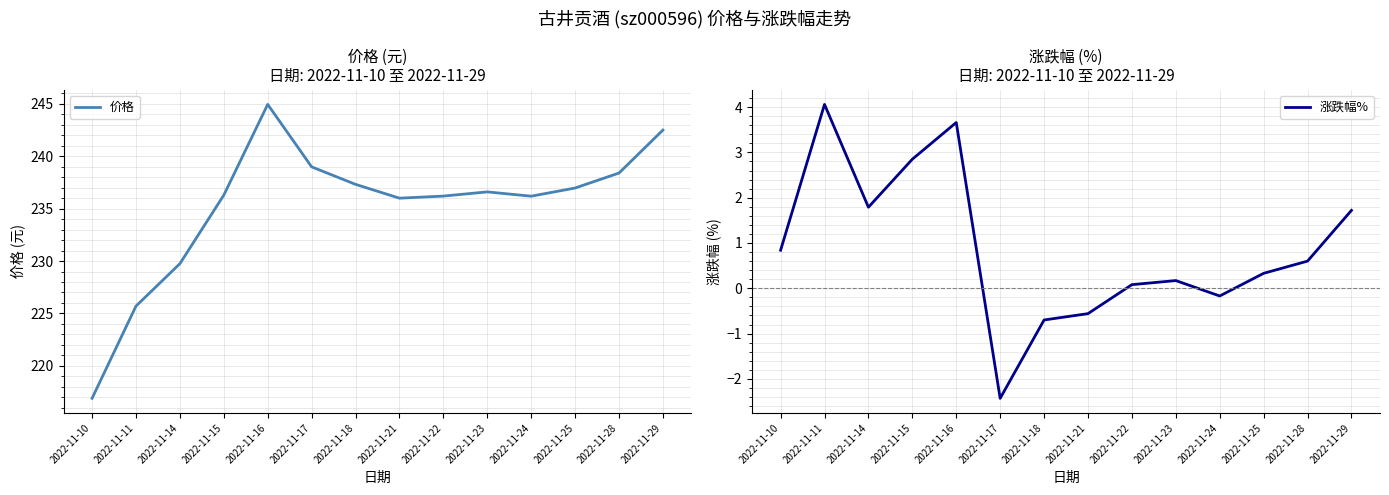

Which has a higher value, 2022-11-11 or 2022-11-23?

2022-11-23